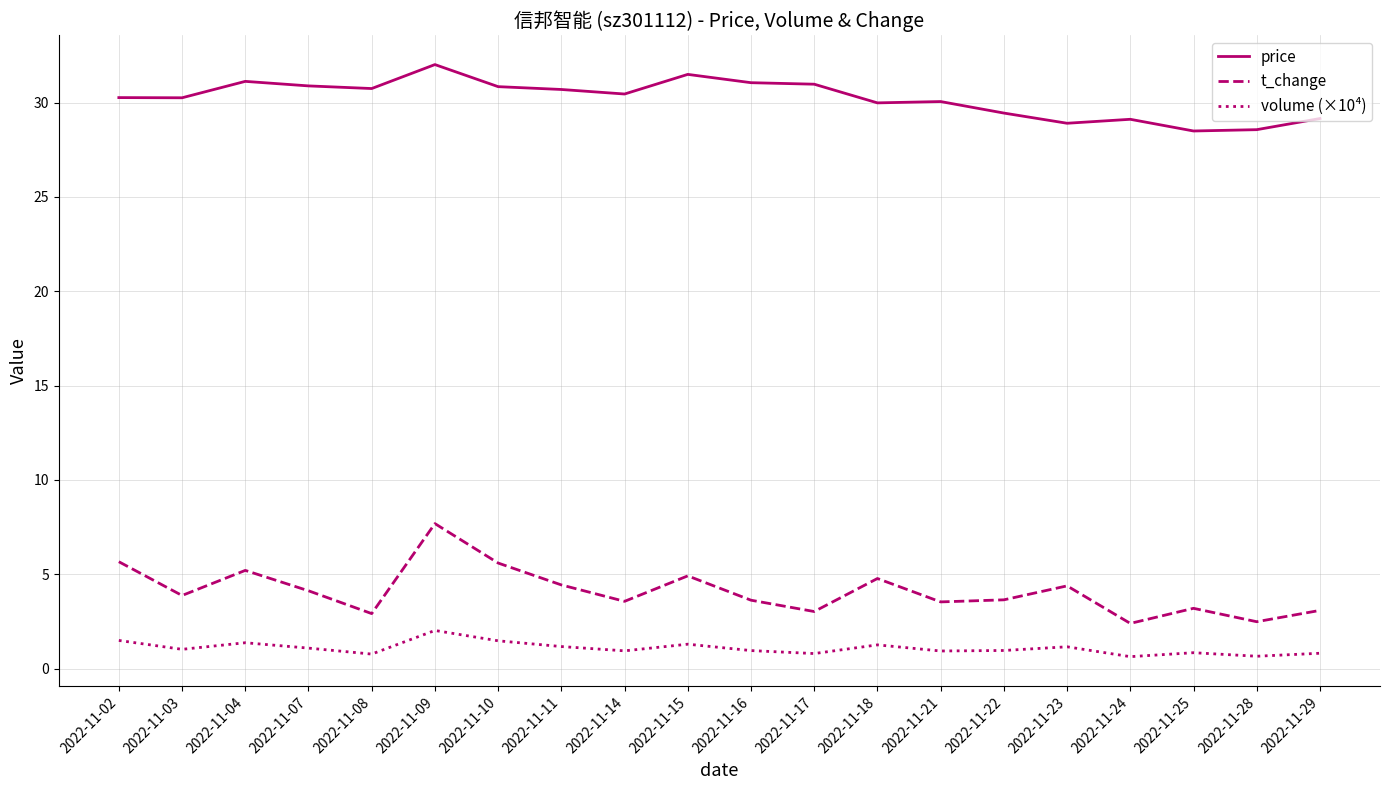

Which series has the largest range (max minus min)?

t_change